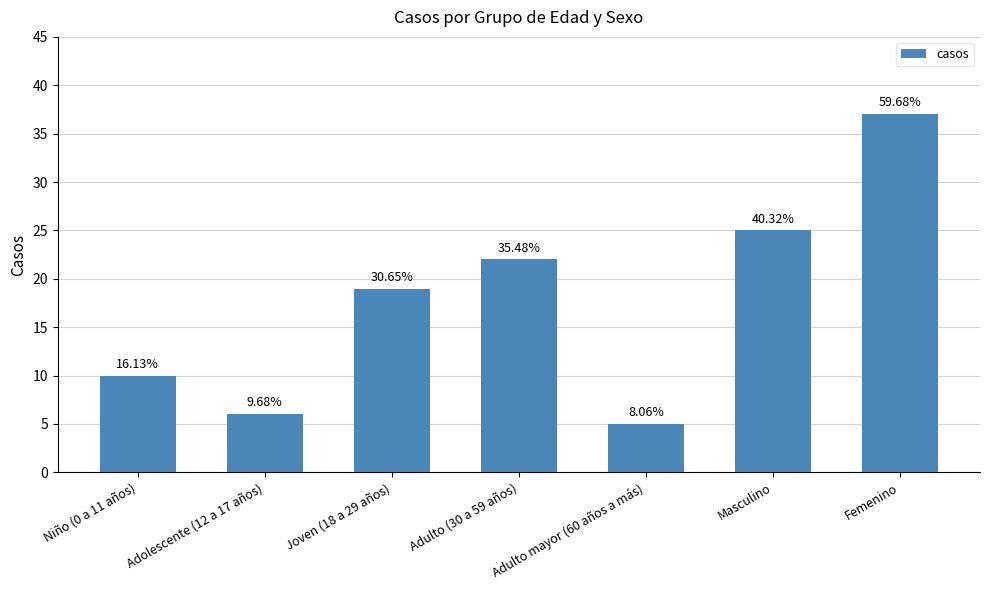

Does the chart contain any negative values?

No